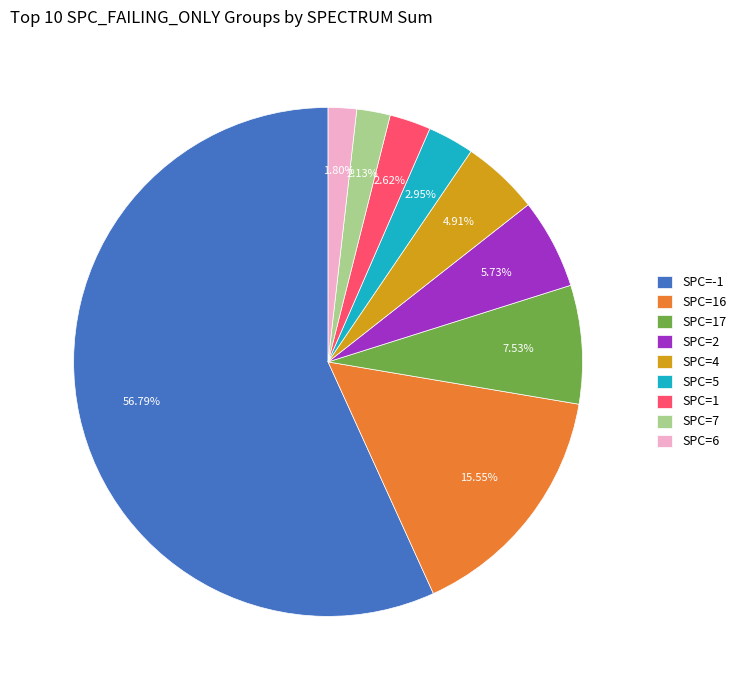

What is the largest slice in the pie chart?

SPC=-1